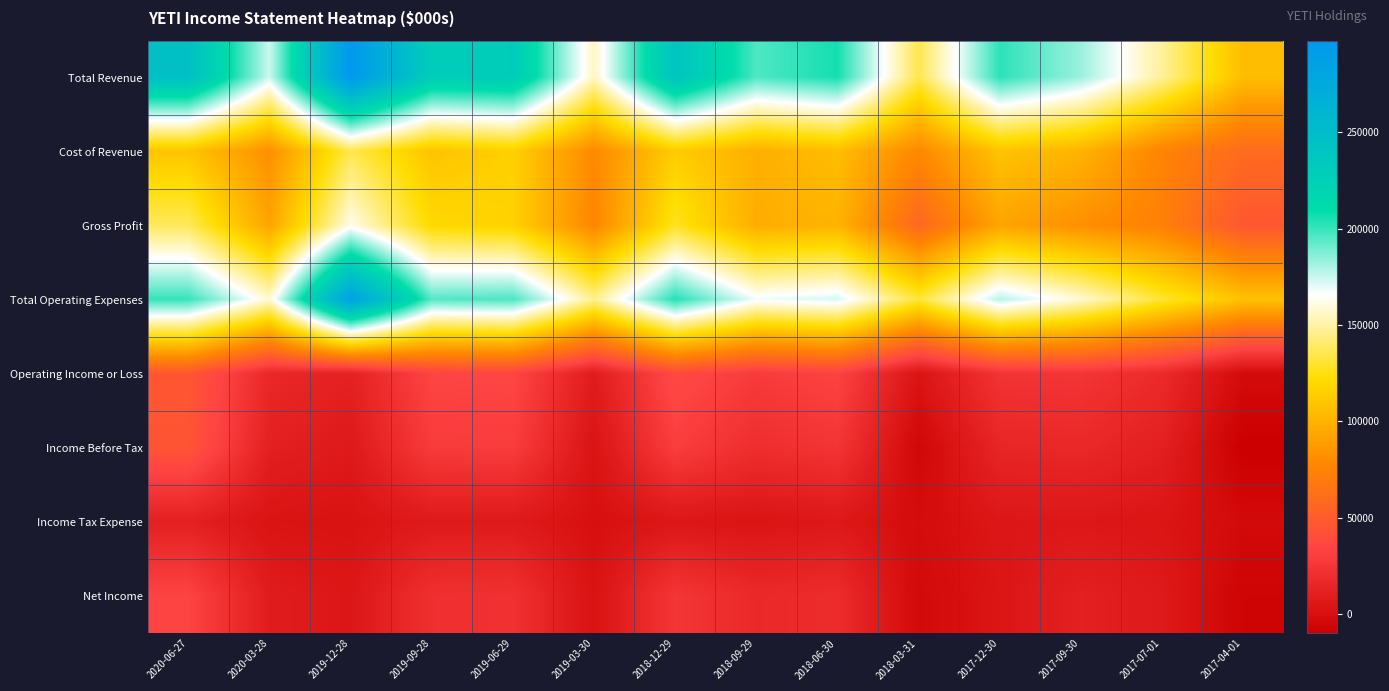

List the series in order of their peak value, lowest first.

Income Tax Expense, Net Income, Income Before Tax, Operating Income or Loss, Cost of Revenue, Gross Profit, Total Operating Expenses, Total Revenue